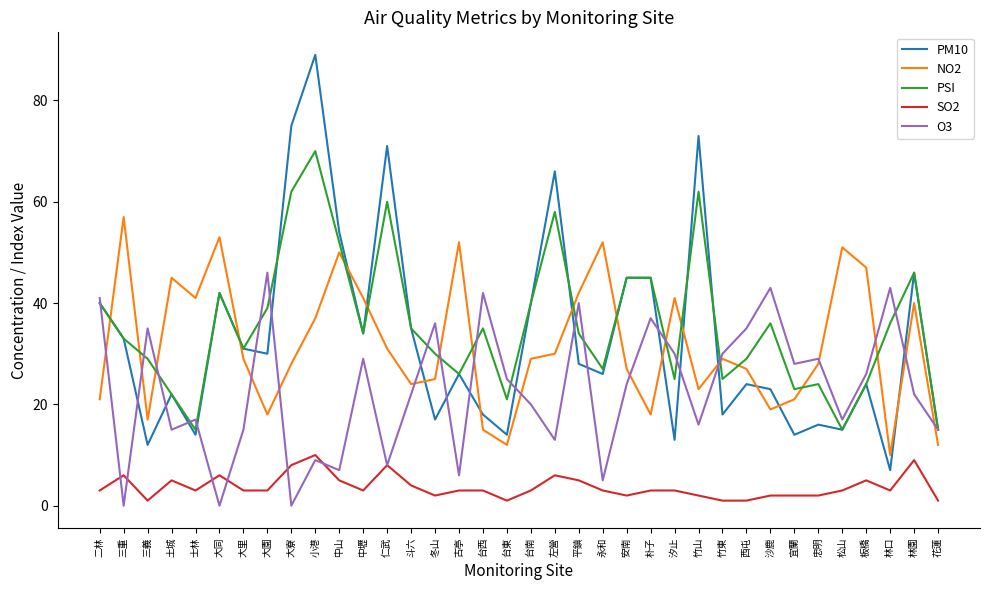

True or false: PSI and NO2 intersect in this chart.

True